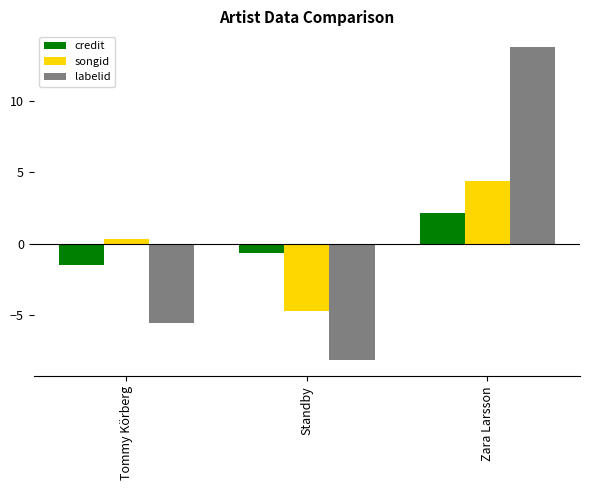

Reading left to right, list all the values displayed in this chart.

credit: -1.5	-0.6	2.1
songid: 0.3	-4.7	4.4
labelid: -5.6	-8.2	13.8